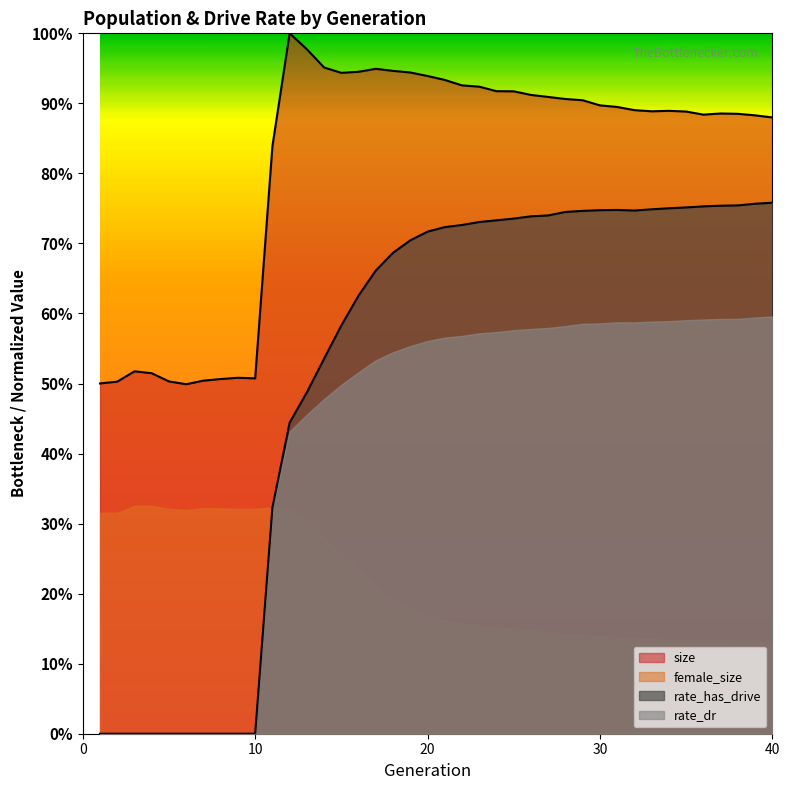

What is the sum of all size values?

32.5